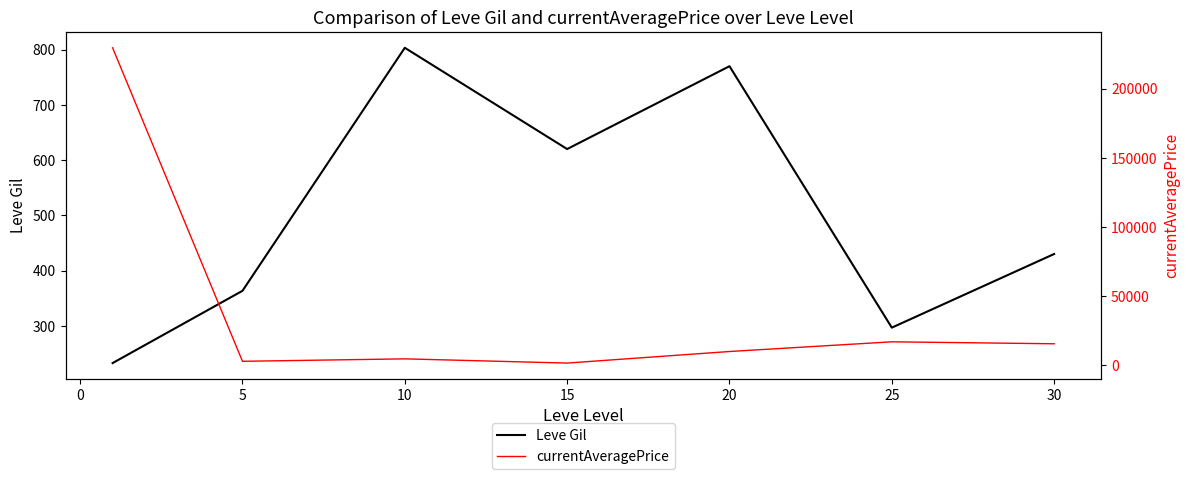

What is the average value of the Leve Gil series?

502.3